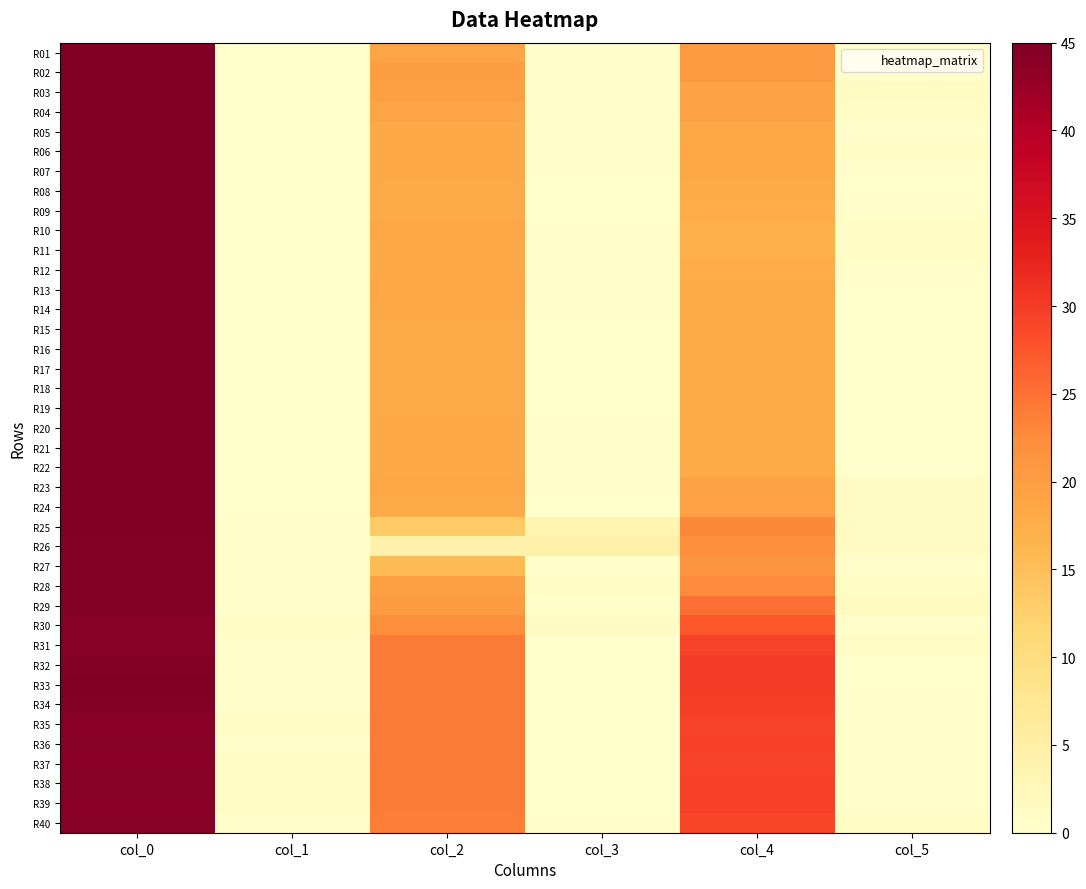

Rank the series by their maximum value, from lowest to highest.

R35, R37, R39, R30, R31, R36, R38, R40, R26, R27, R28, R29, R32, R34, R33, R25, R01, R02, R03, R04, R05, R06, R07, R08, R09, R10, R11, R12, R13, R14, R15, R16, R17, R18, R19, R20, R21, R22, R23, R24